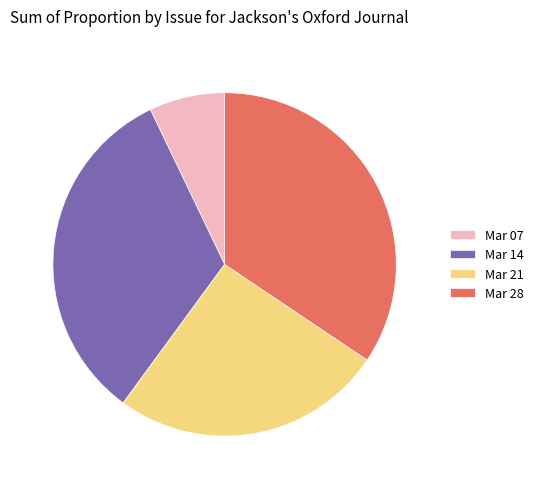

Which has a higher value, Mar 07 or Mar 21?

Mar 21